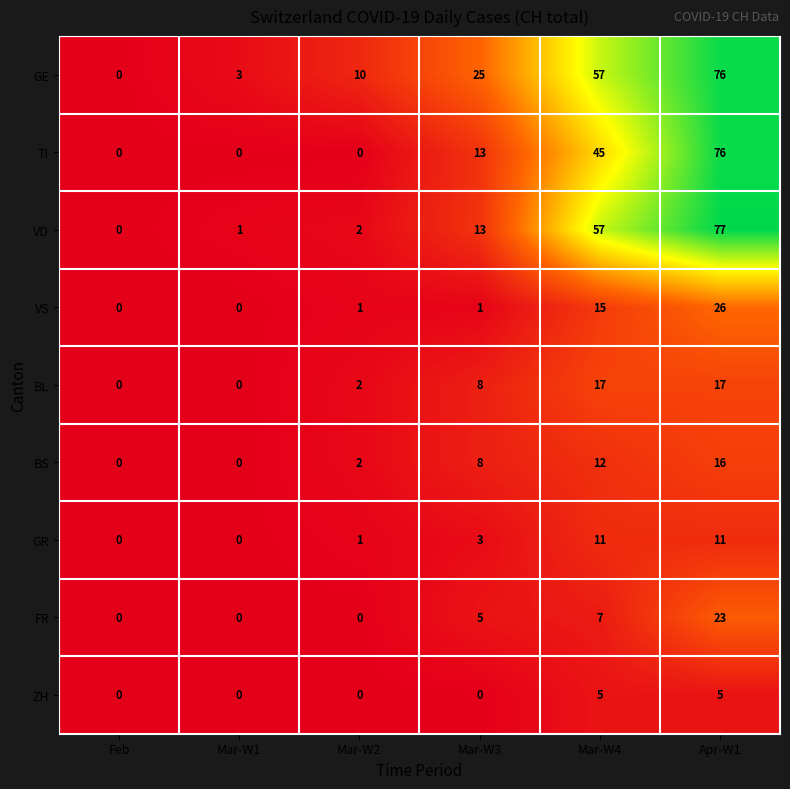

True or false: VS has a value of 1 at Mar-W2.

True